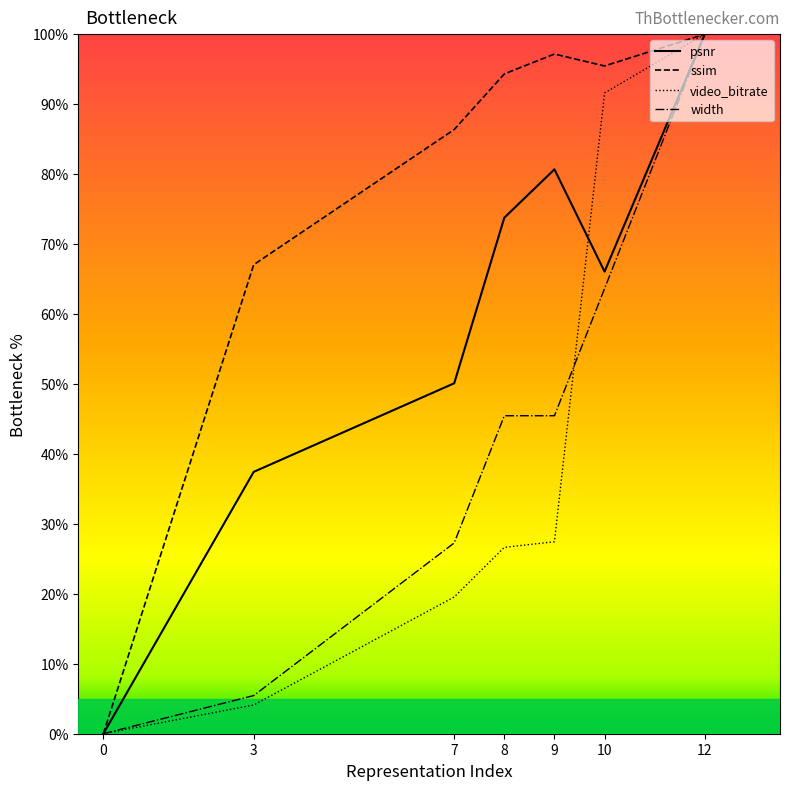

Read the width value at 10.

63.6